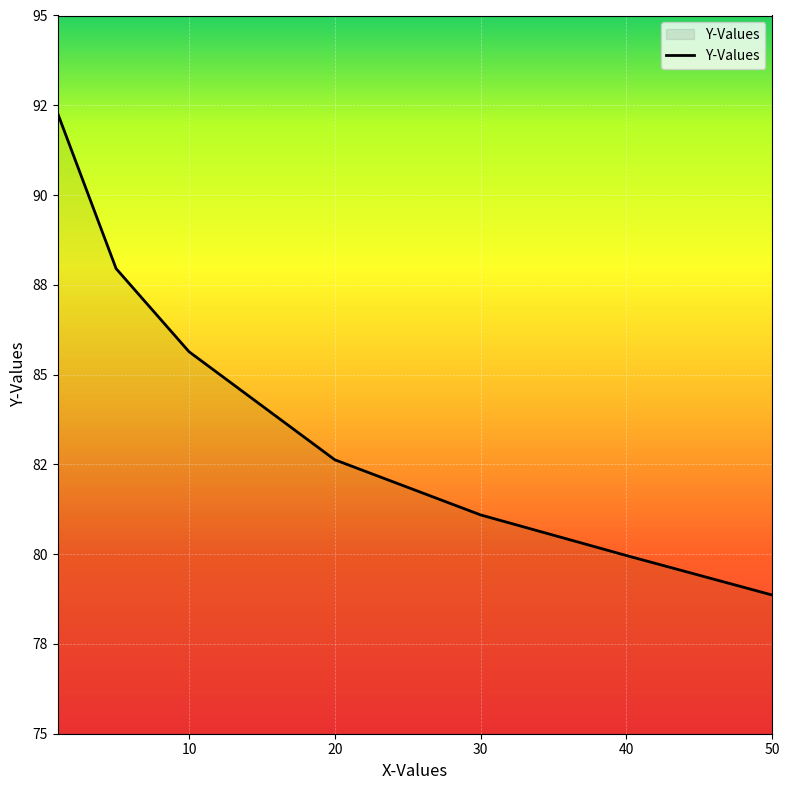

True or false: the data has more than 2 interior local peaks.

False